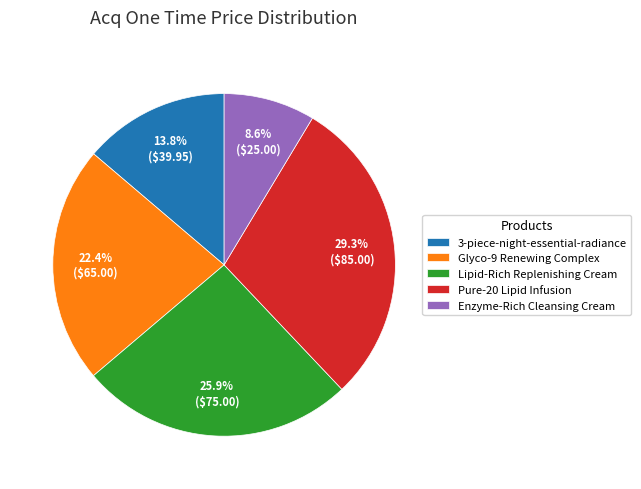

To the nearest percent, what is the average slice percentage?

20%